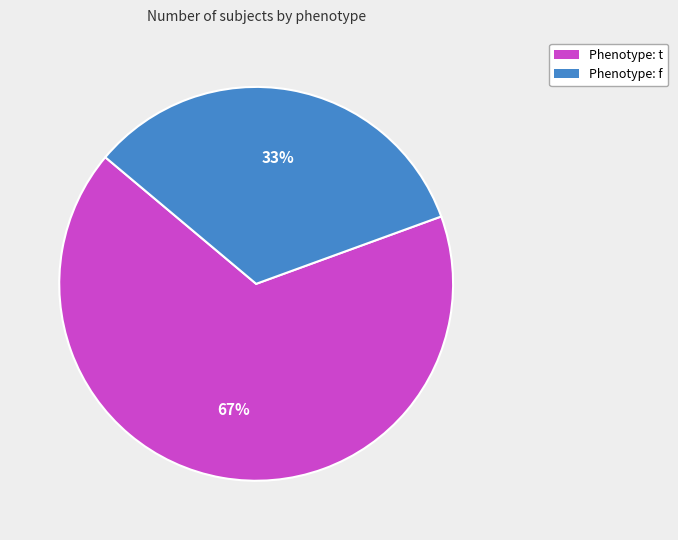

What is the smallest slice in the pie chart?

Phenotype: f